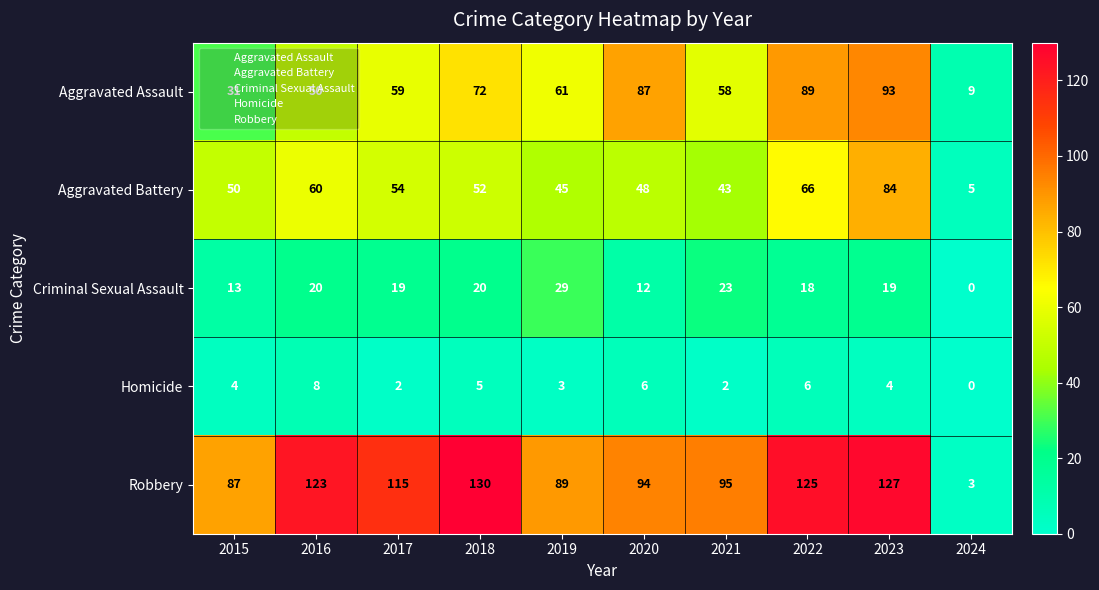

The value of Aggravated Battery at 2021 is 43. True or false?

True